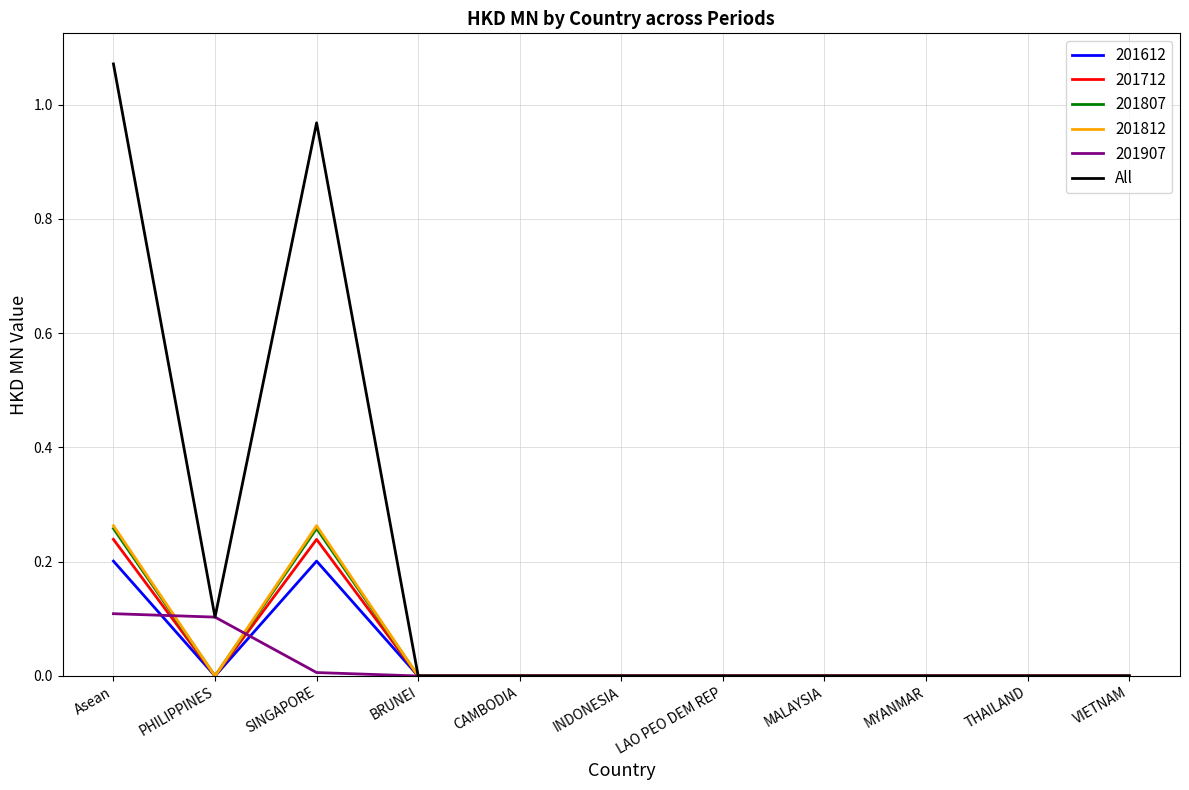

At which category is the sum across all series the highest?

Asean